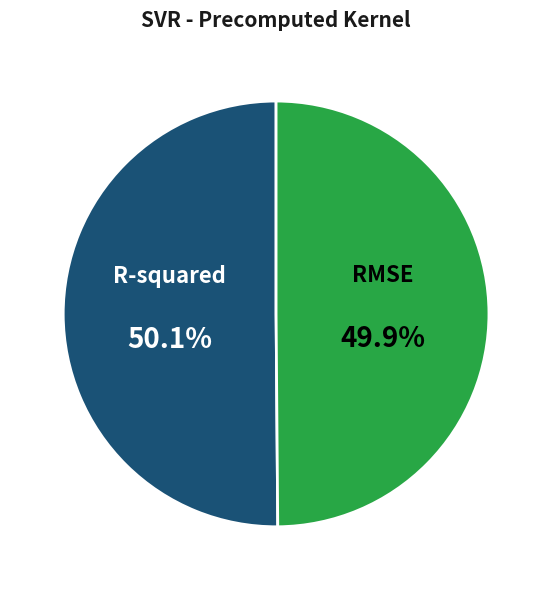

What is the total percentage of RMSE and R-squared?

100.0%